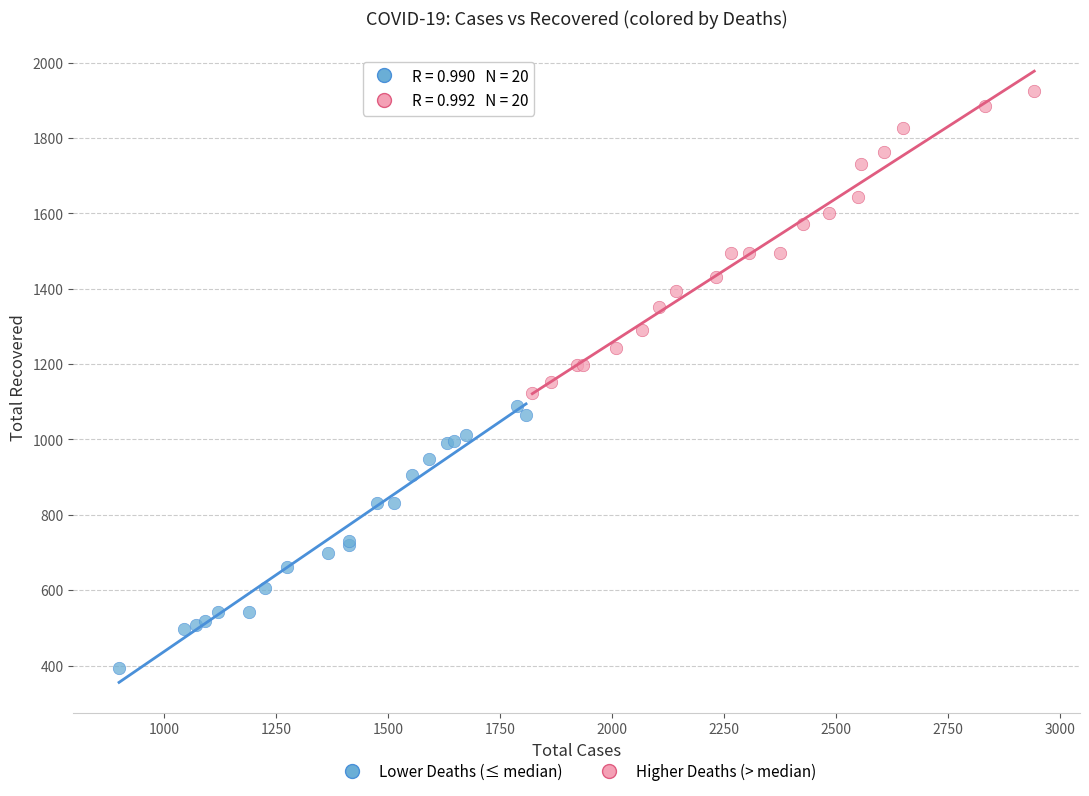

Which series reaches the minimum Y coordinate?

Lower Deaths (≤ median)